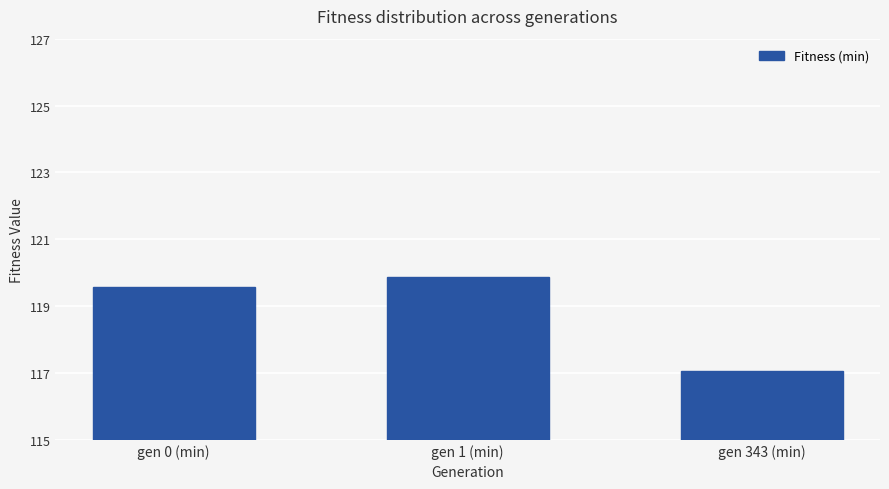

The chart shows a value of 29.2 at gen 343 (min). True or false?

False